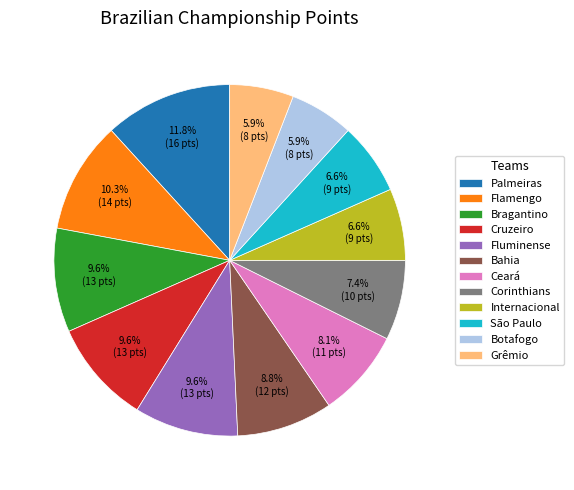

To the nearest percent, what portion does Internacional represent?

7%